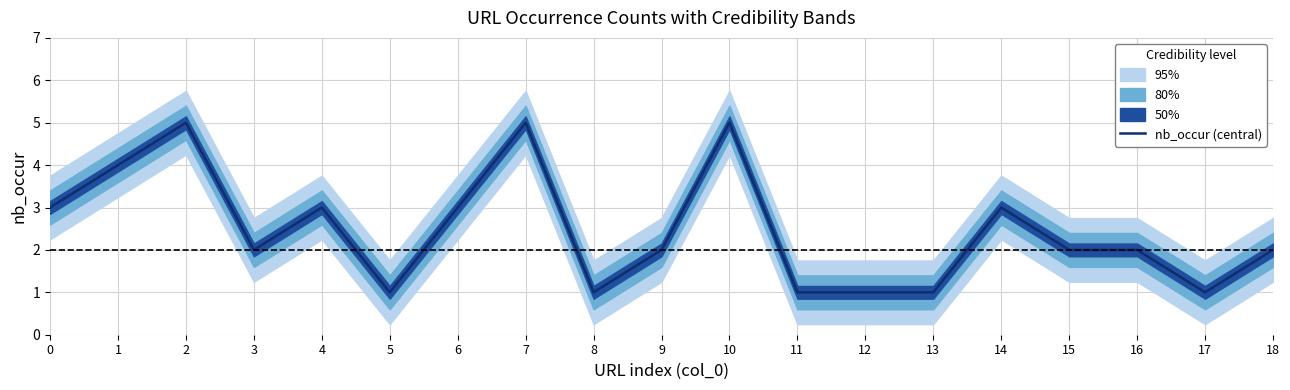

Reading left to right, list all the values displayed in this chart.

3	4	5	2	3	1	3	5	1	2	5	1	1	1	3	2	2	1	2